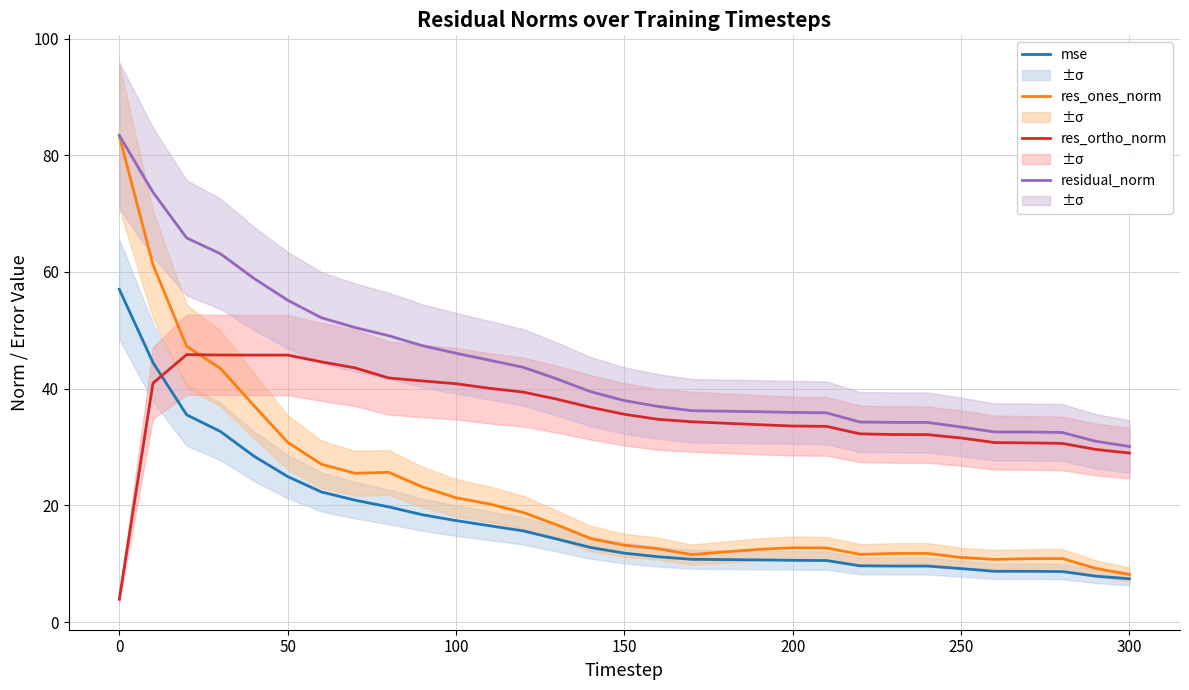

Is it true that res_ones_norm equals 21.3 at 100?

True